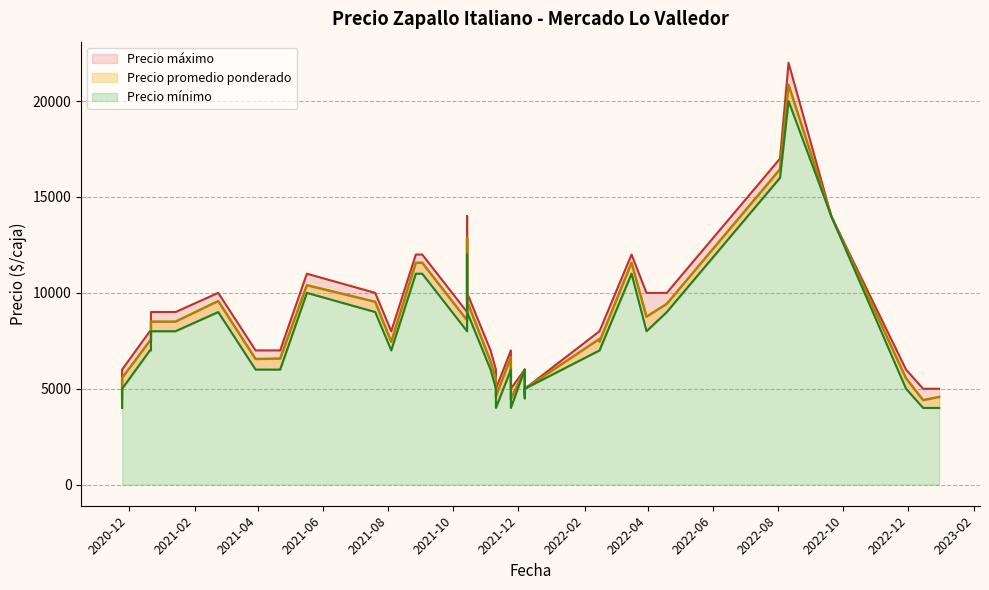

Rank the series by their average value, from lowest to highest.

Precio mínimo, Precio promedio ponderado, Precio máximo